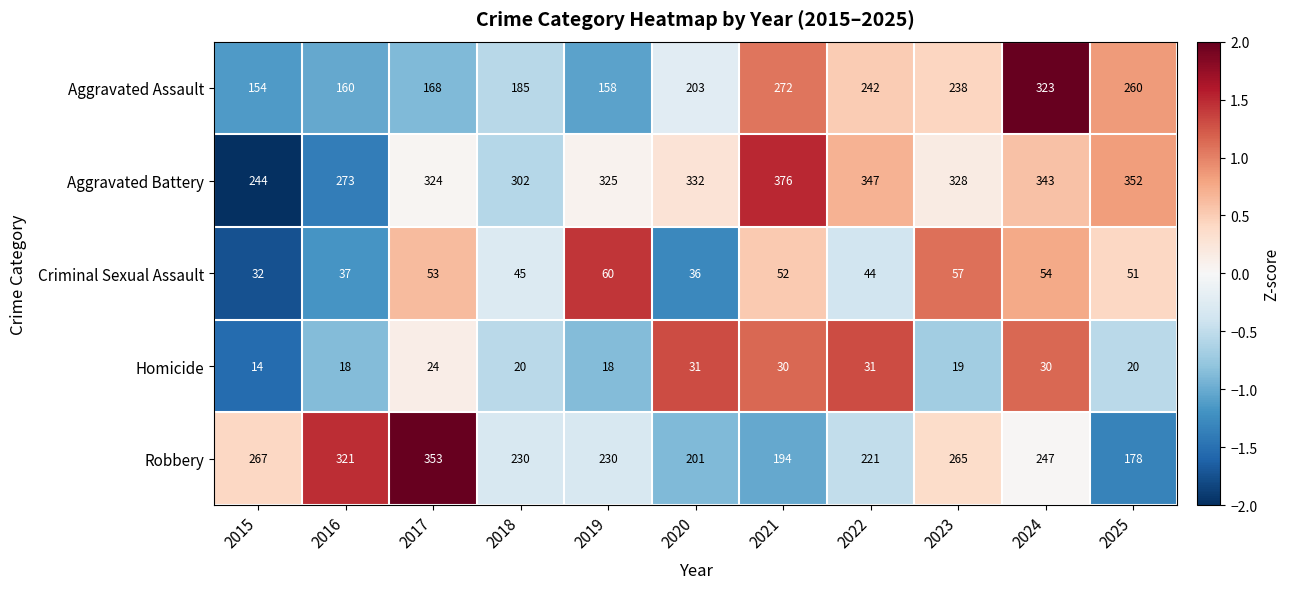

How many categories are shown in the chart?

11